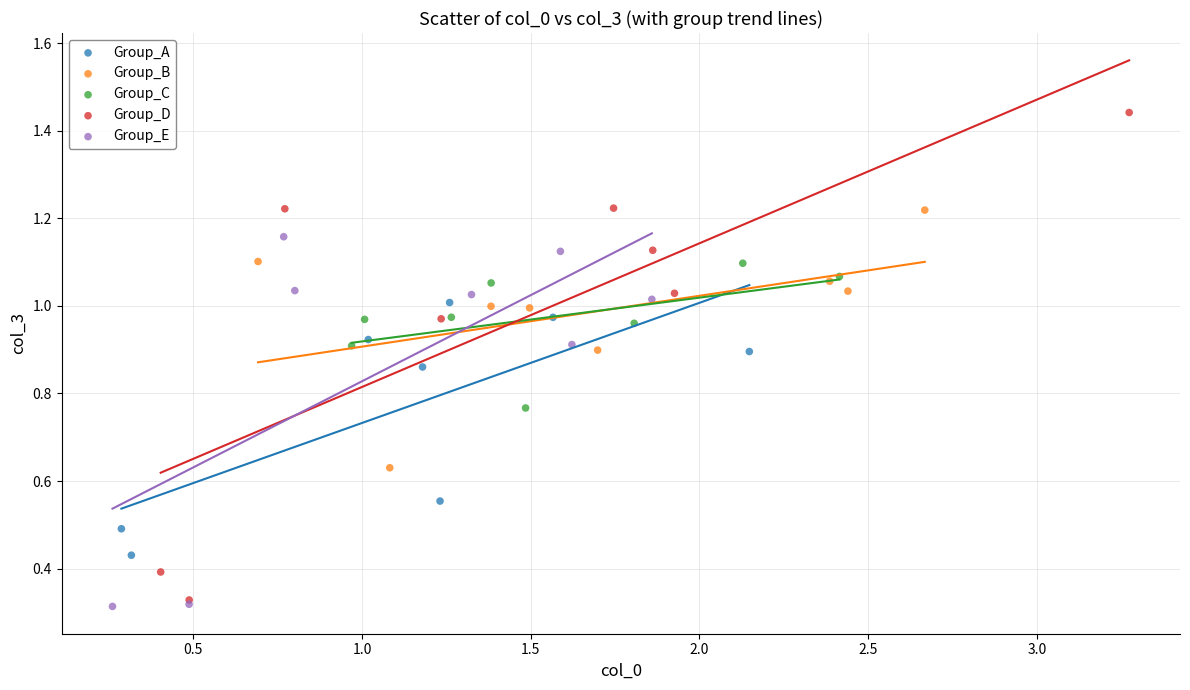

Which series contains the highest Y value?

Group_D